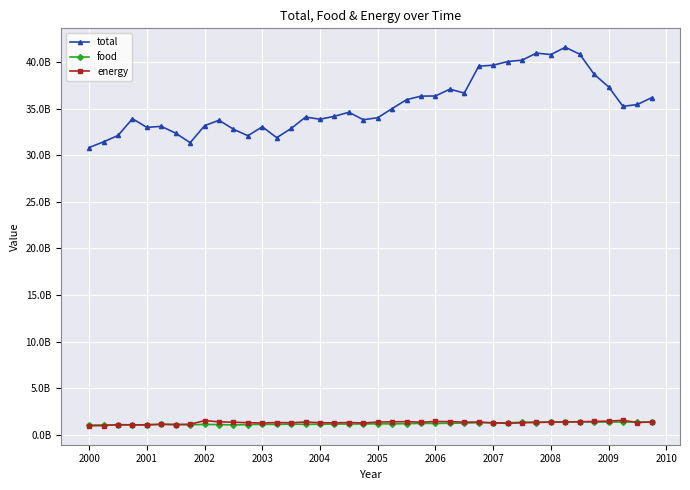

Is this an area chart (filled region under the line)?

No